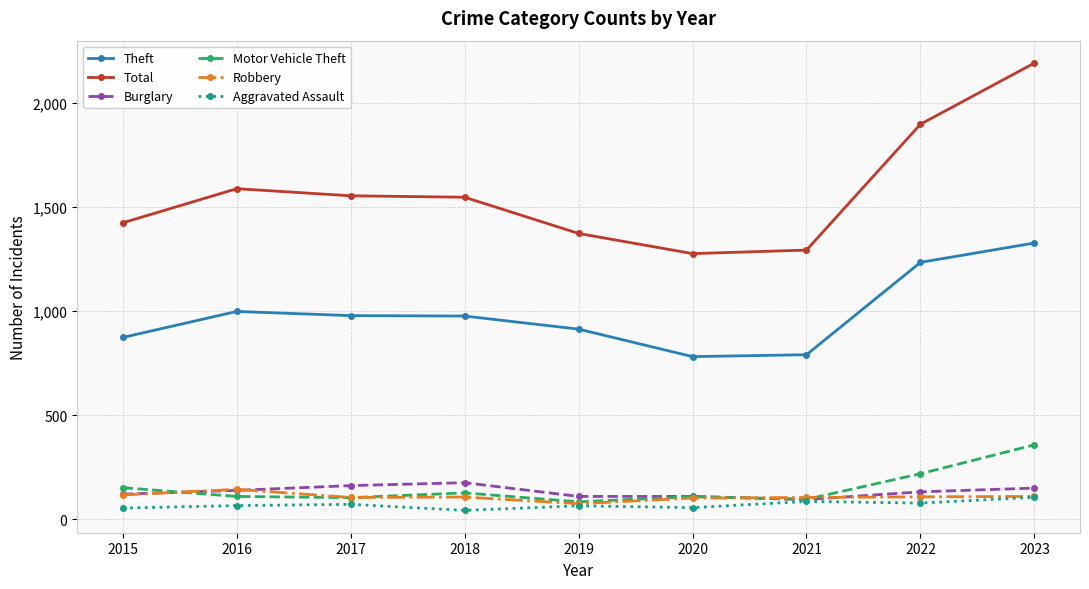

True or false: Theft and Total intersect in this chart.

False